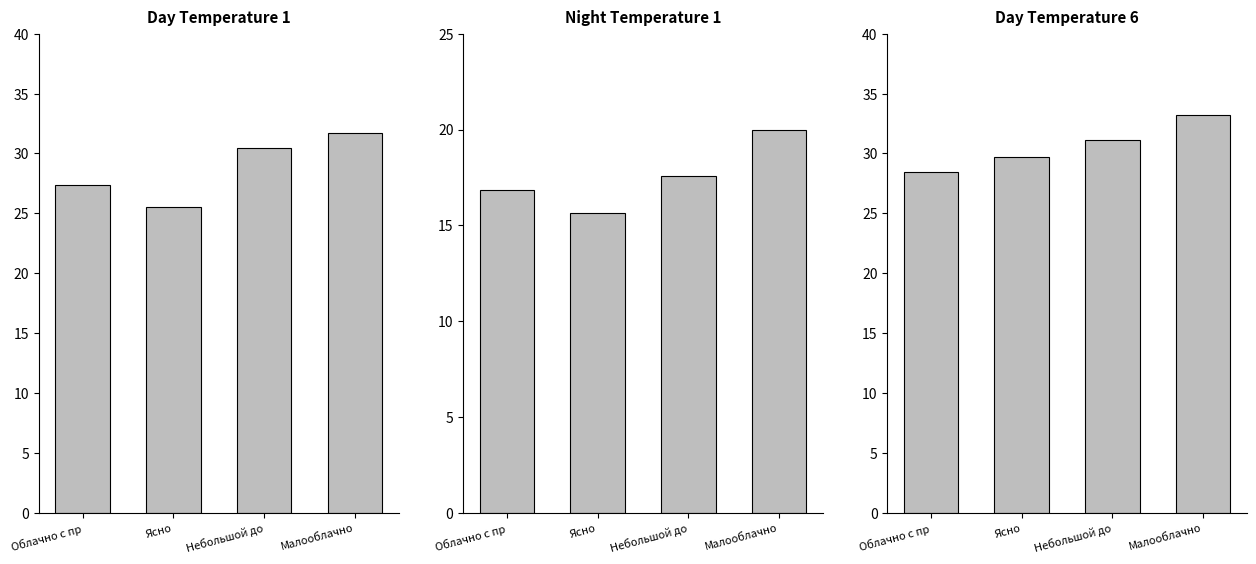

What is the smallest value displayed?

15.7